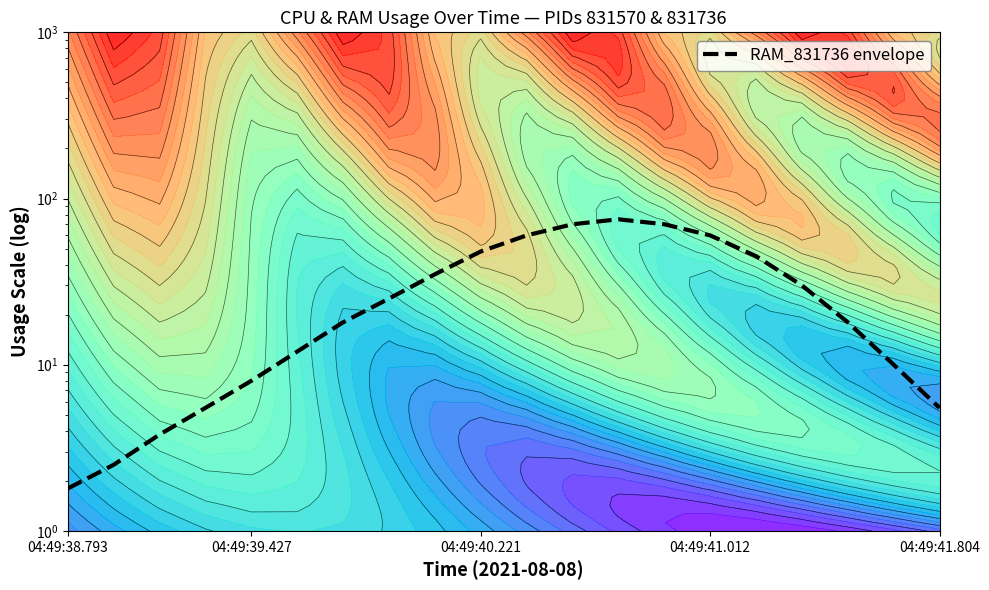

What is the greatest value displayed?

75.0